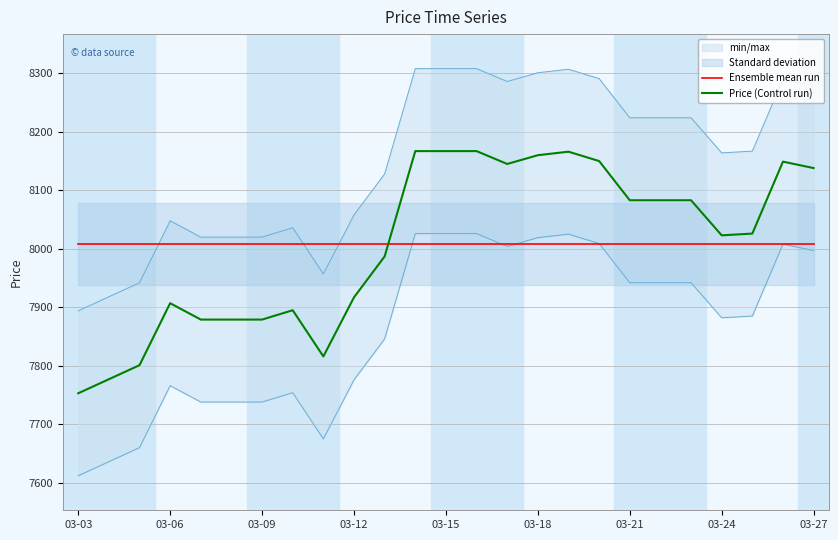

After their last crossing, which series has the higher values: Ensemble mean run or Price (Control run)?

Price (Control run)